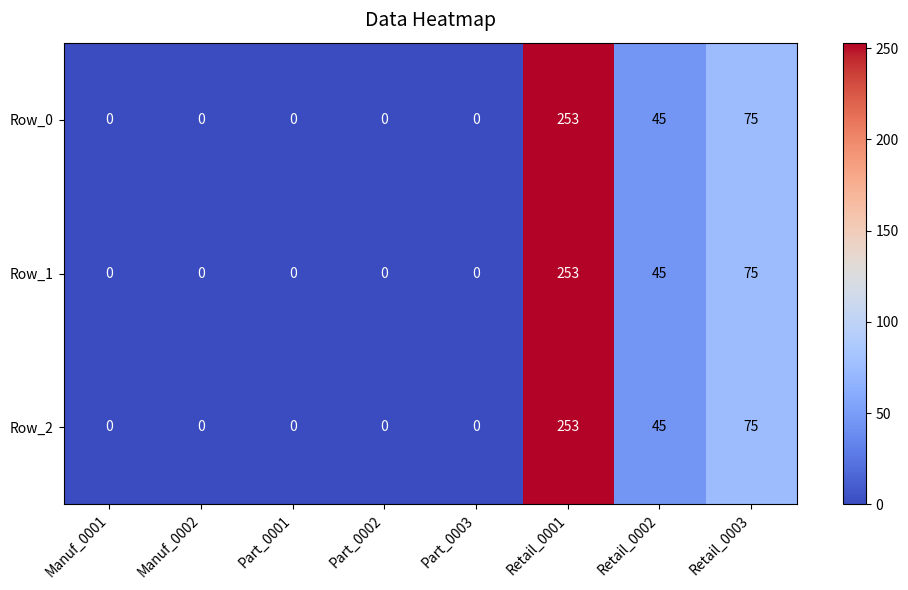

Is it true that Row_2 equals -162 at Part_0002?

False